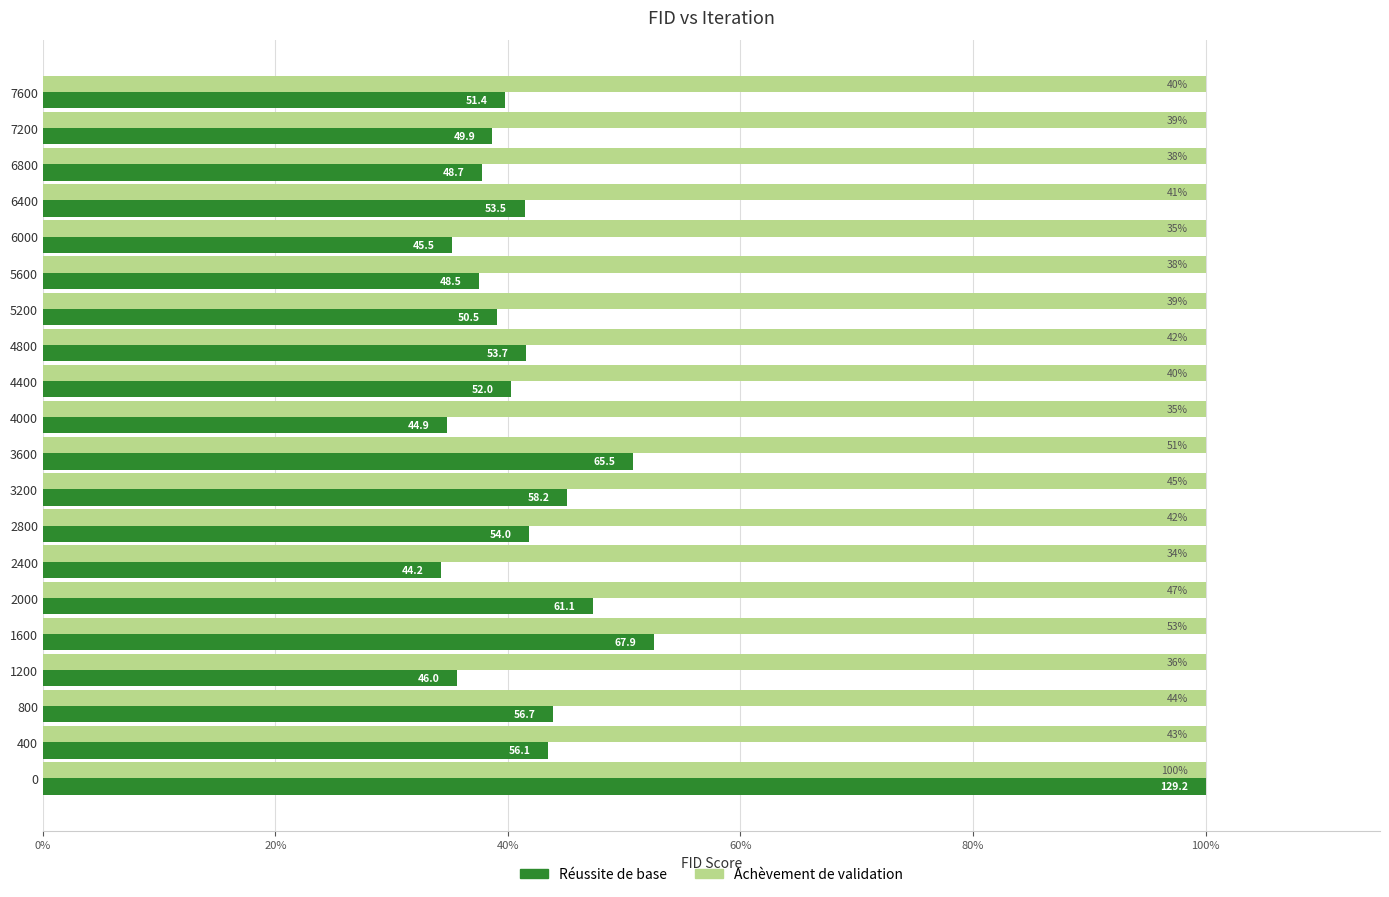

What are all the series names shown in the legend?

Réussite de base, Achèvement de validation